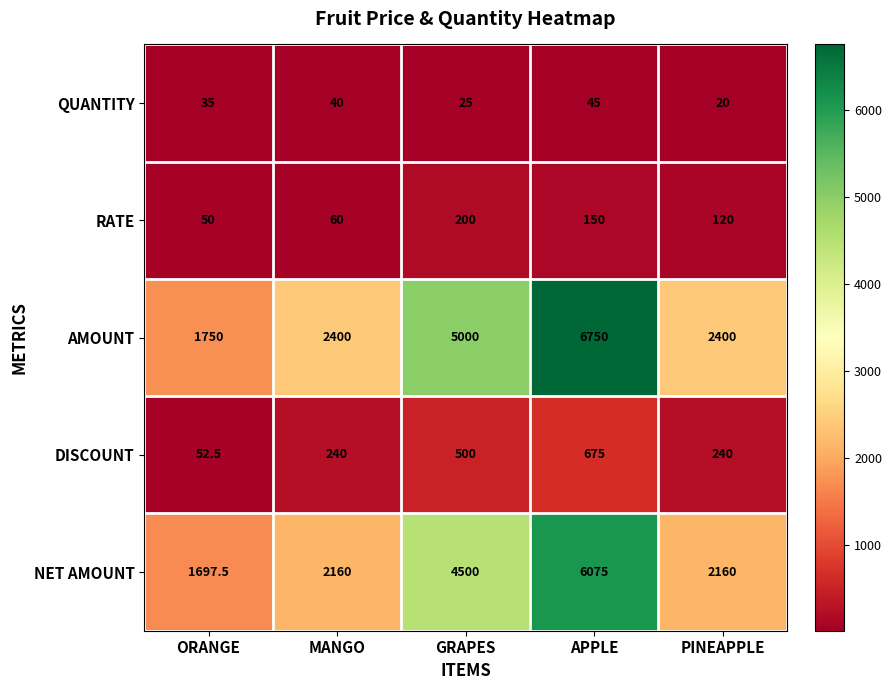

The QUANTITY series shows 25.0 at GRAPES. True or false?

True